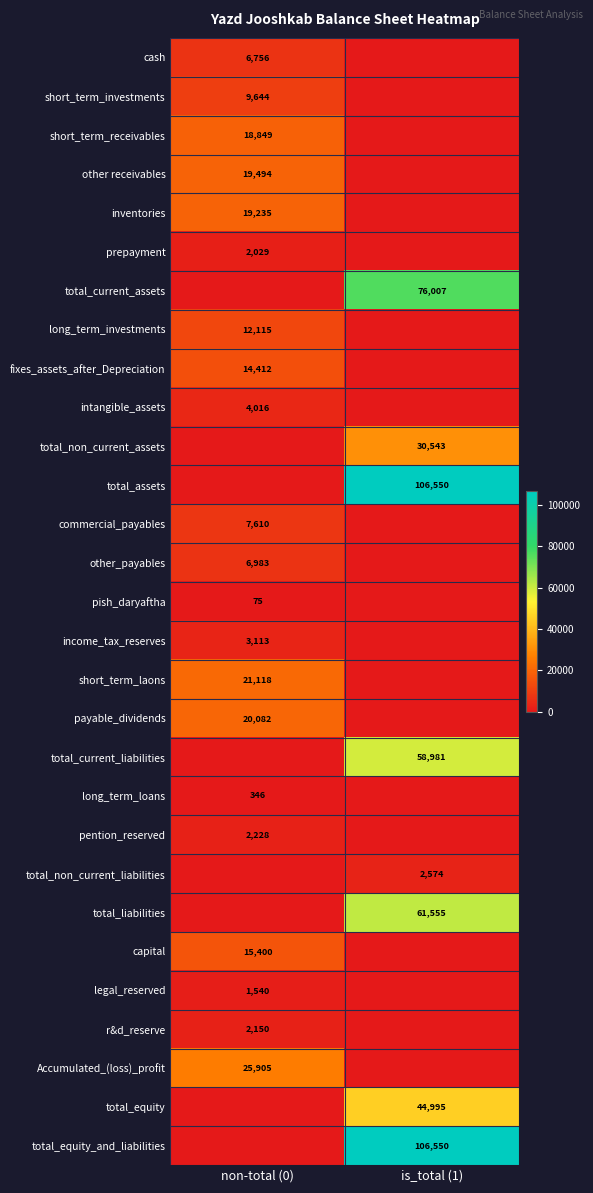

At which category does the chart reach its minimum across all series?

is_total (1)